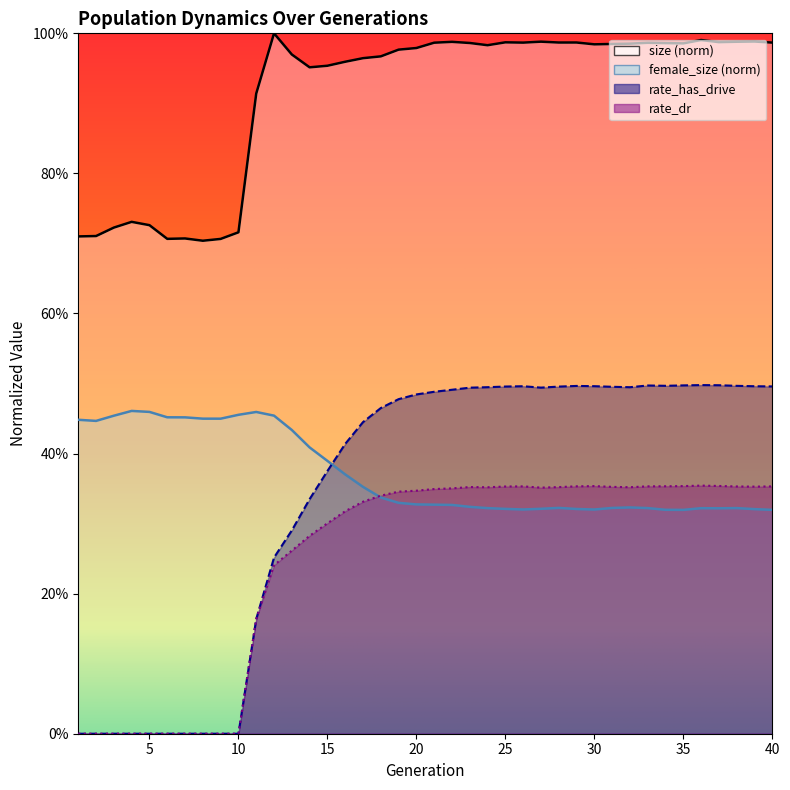

What is the minimum value for size?

0.7